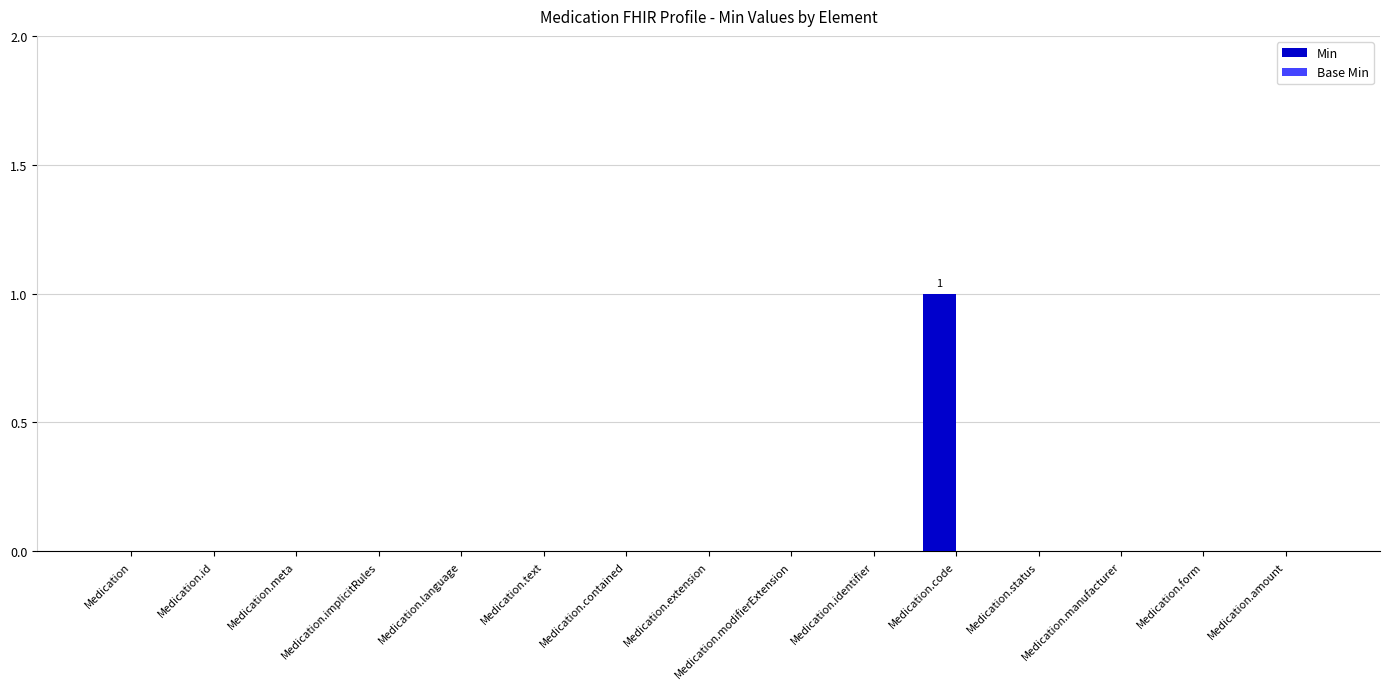

The value at Medication.id is 0. True or false?

True